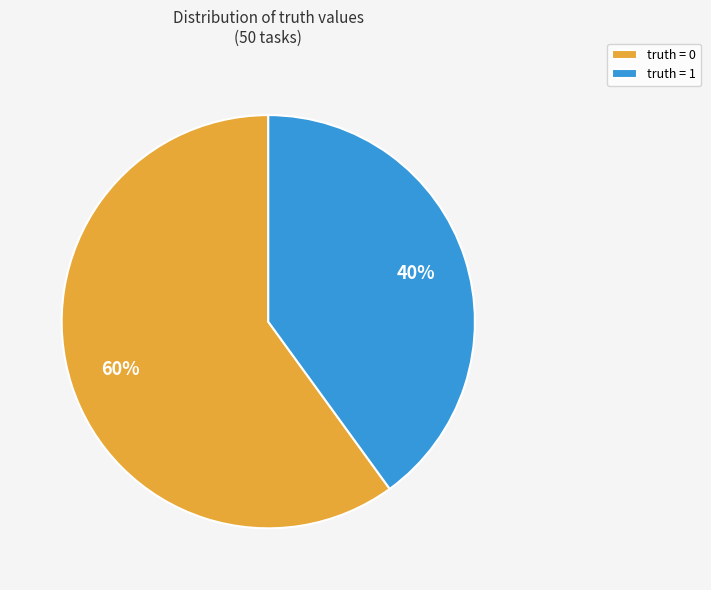

Does truth = 0 account for over 50% of the chart?

Yes